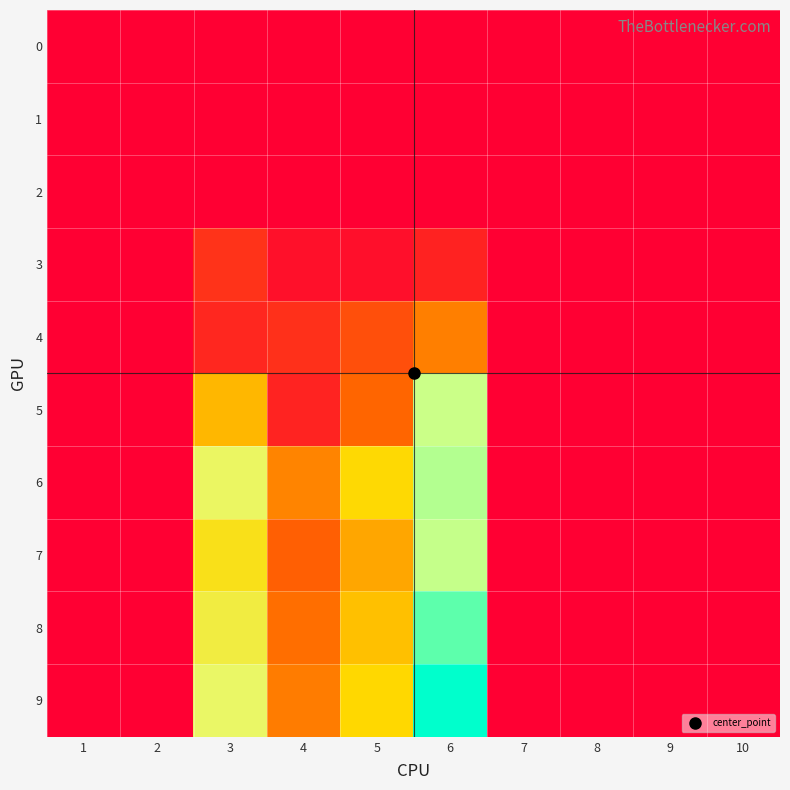

Between 2 and 9, which is larger?

2